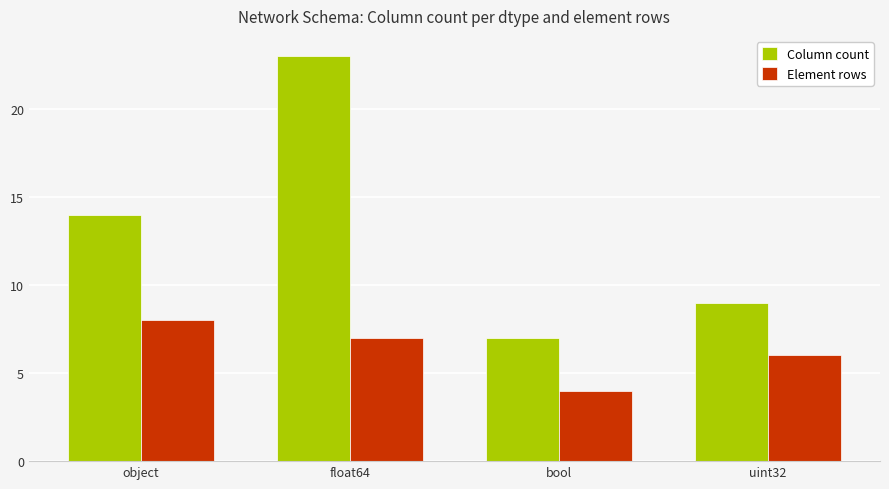

List the series in order of their overall mean, highest first.

Column count, Element rows